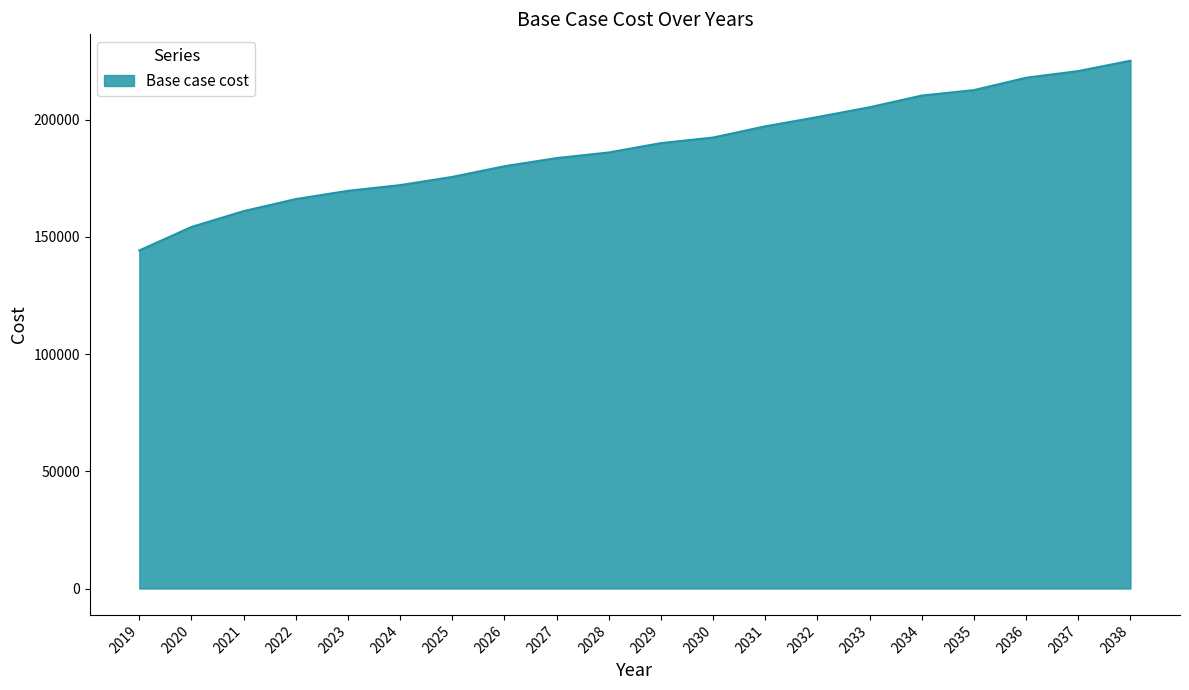

What is the ratio of the value at 2035 to the value at 2029?

1.1